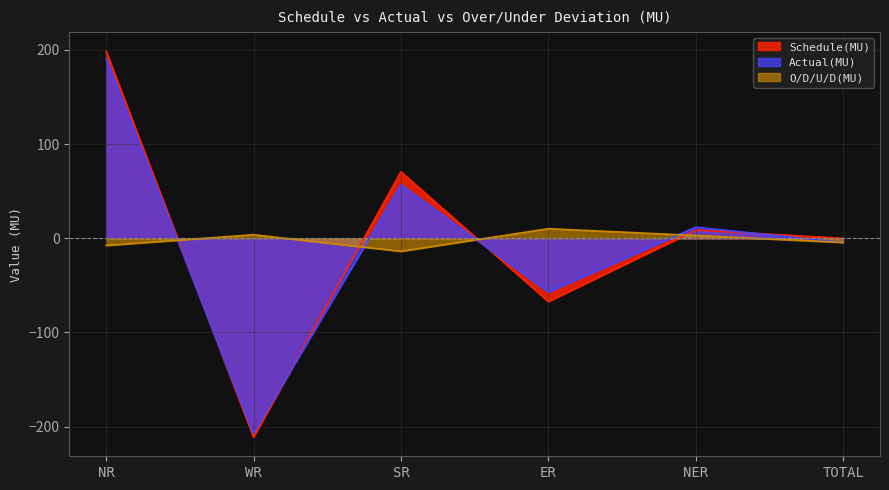

Which category has the highest value in the Actual(MU) series?

NR